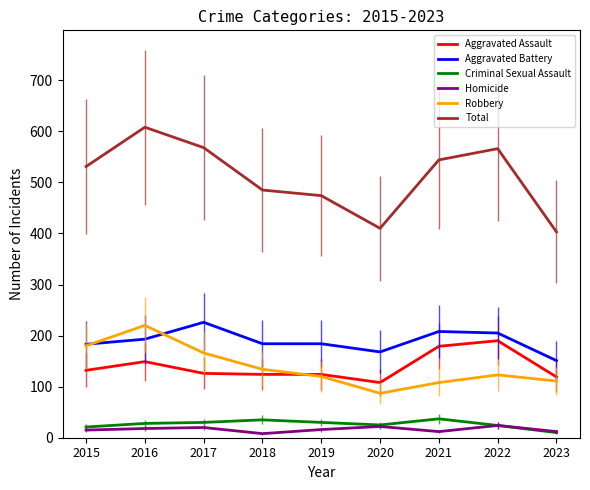

What is the maximum value for Aggravated Battery?

226